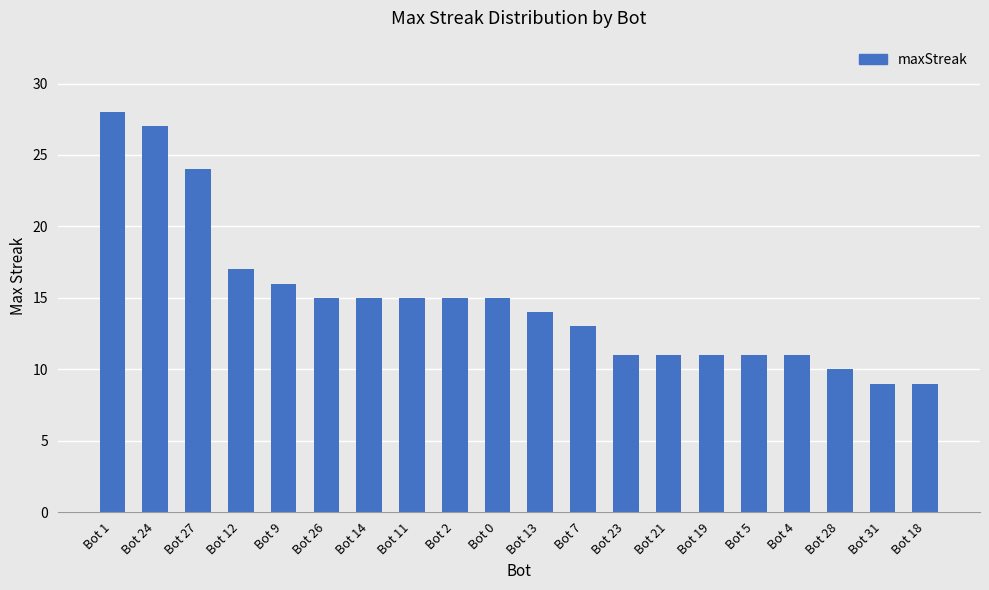

Reading left to right, extract all data points from this chart.

28	27	24	17	16	15	15	15	15	15	14	13	11	11	11	11	11	10	9	9